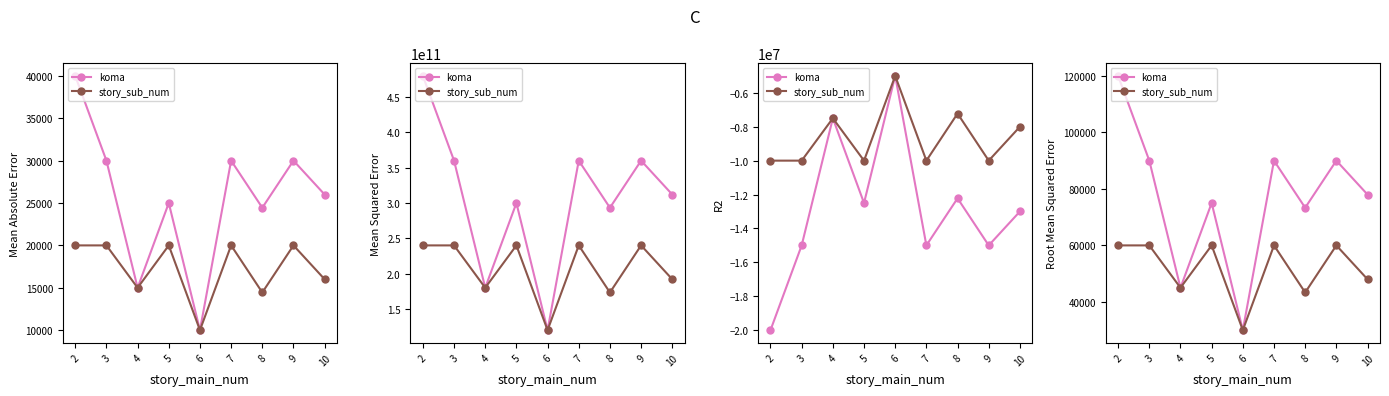

What is the sum of the story_sub_num values at 2 and 7?

120000.0